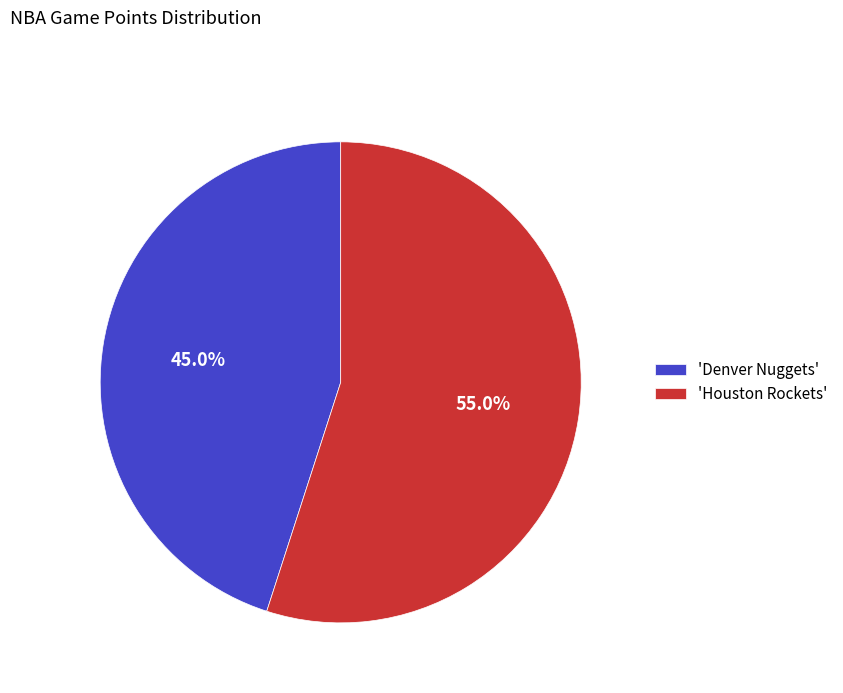

Does any single category account for the majority?

Yes